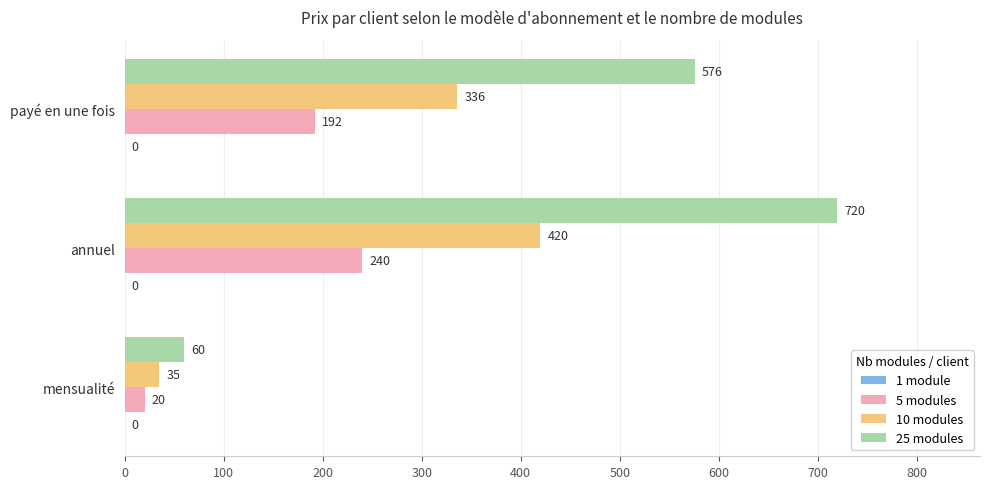

Rank the series at mensualité from lowest to highest value.

5 modules, 10 modules, 25 modules